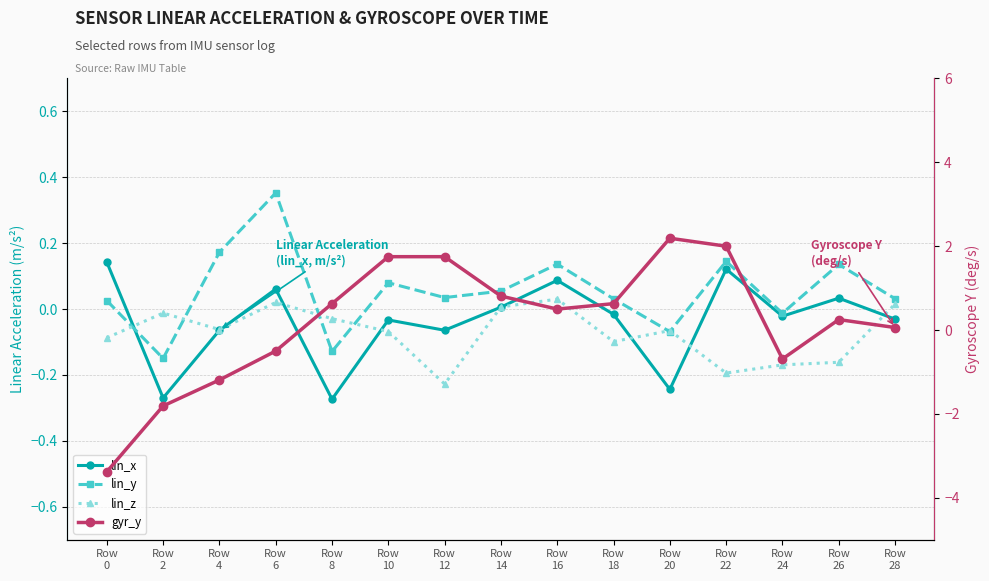

What is the average value of the gyr_y series?

0.2